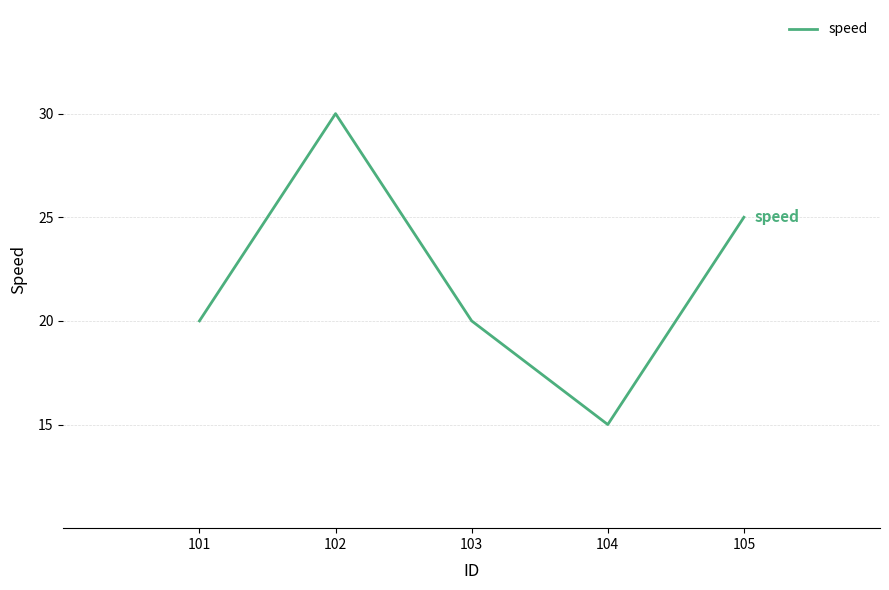

Which has a higher value, 101 or 102?

102